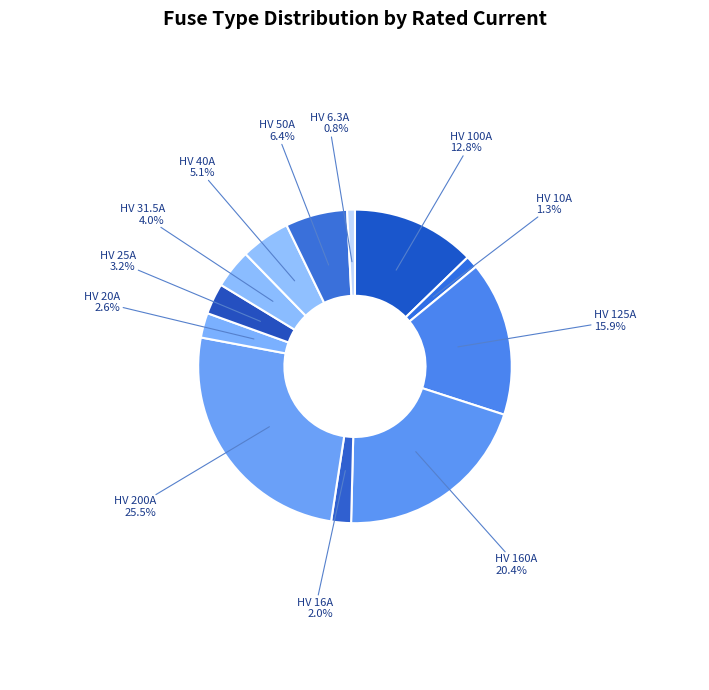

Does any single category account for the majority?

No